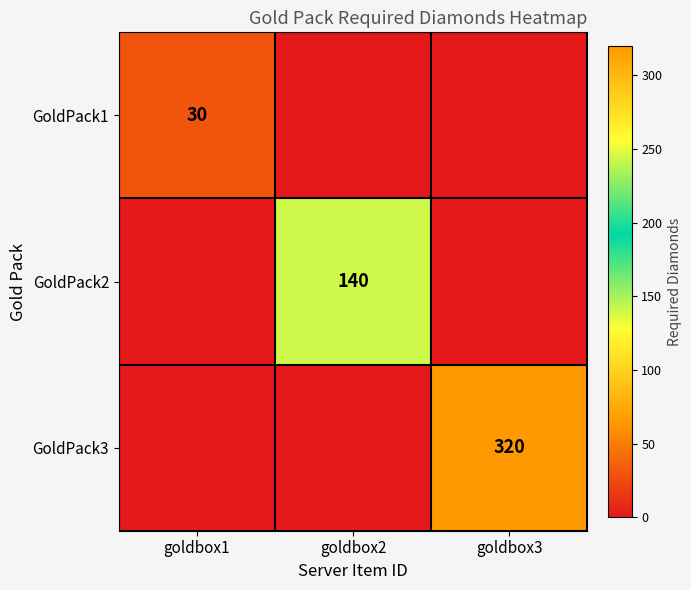

The value of GoldPack3 at goldbox3 is 320. True or false?

True